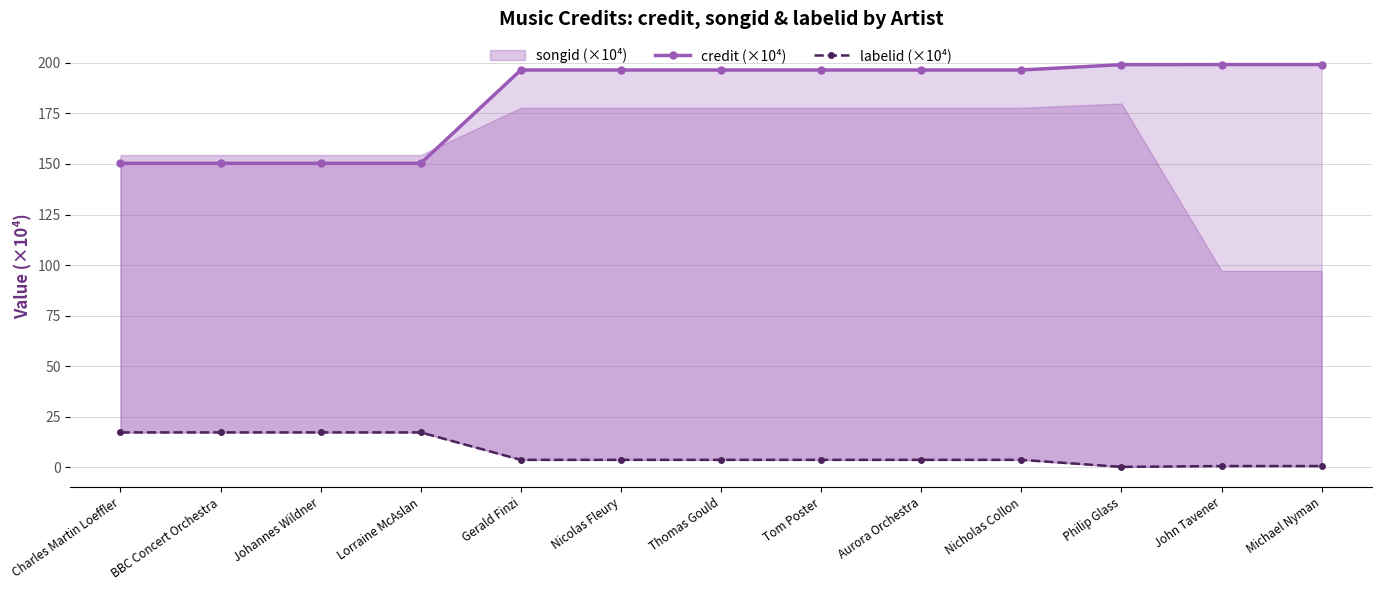

Which series has the largest total across all categories?

credit (×10⁴)